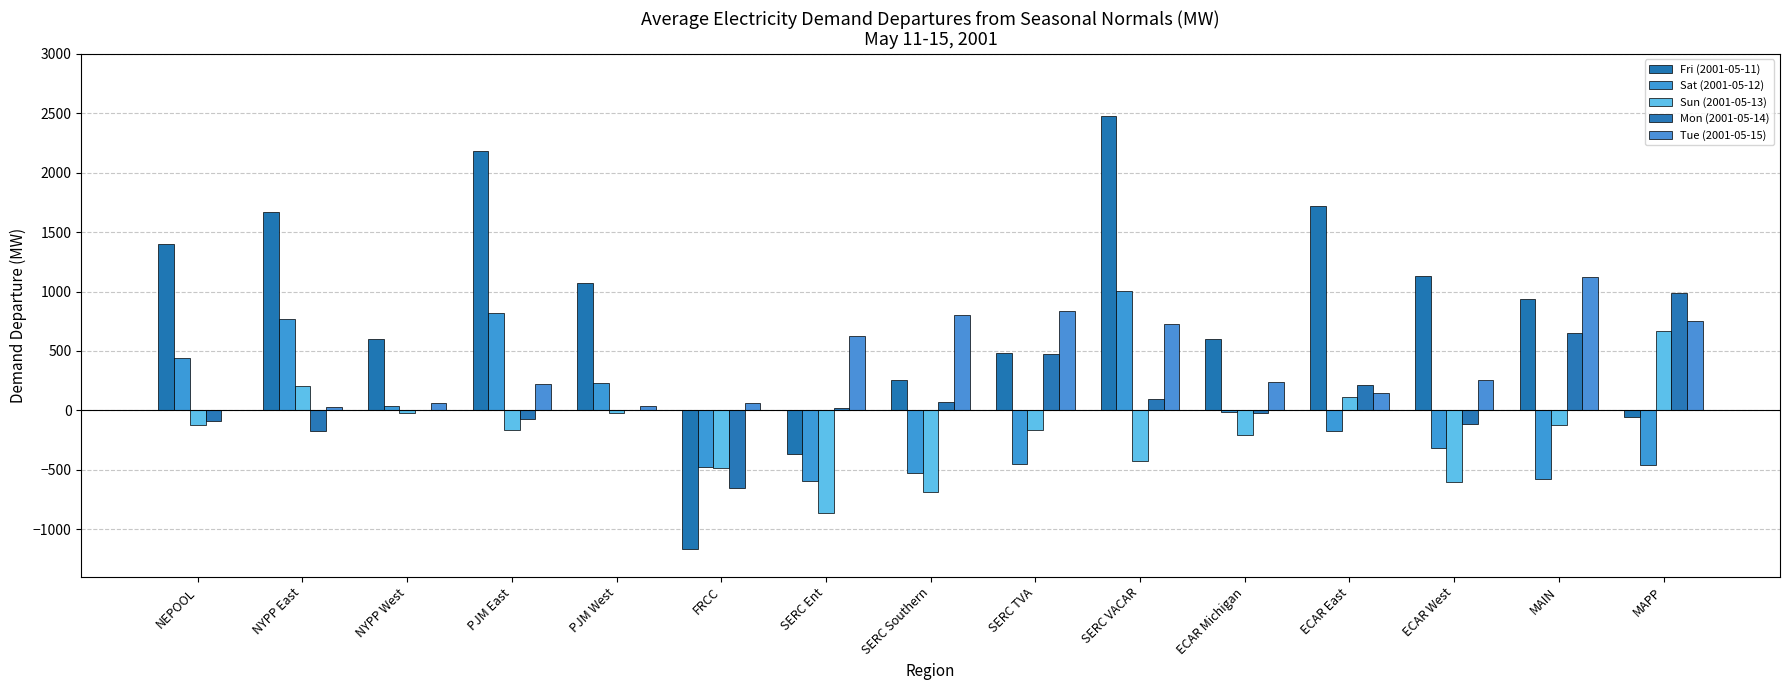

Which category has the highest value in the Sat (2001-05-12) series?

SERC VACAR